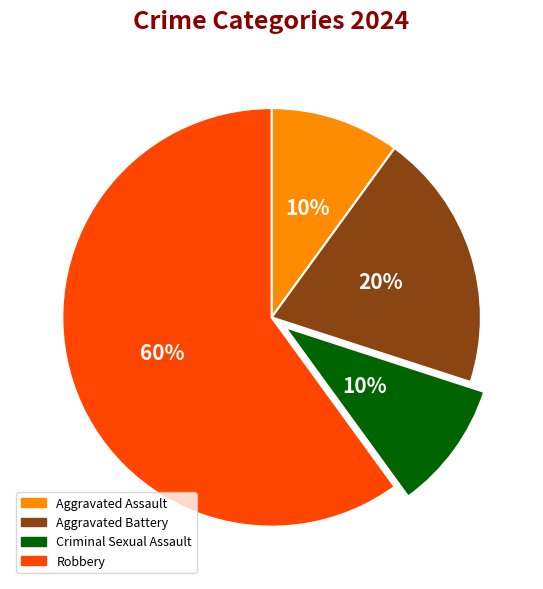

Is it true that Aggravated Battery is 20% of the pie?

True